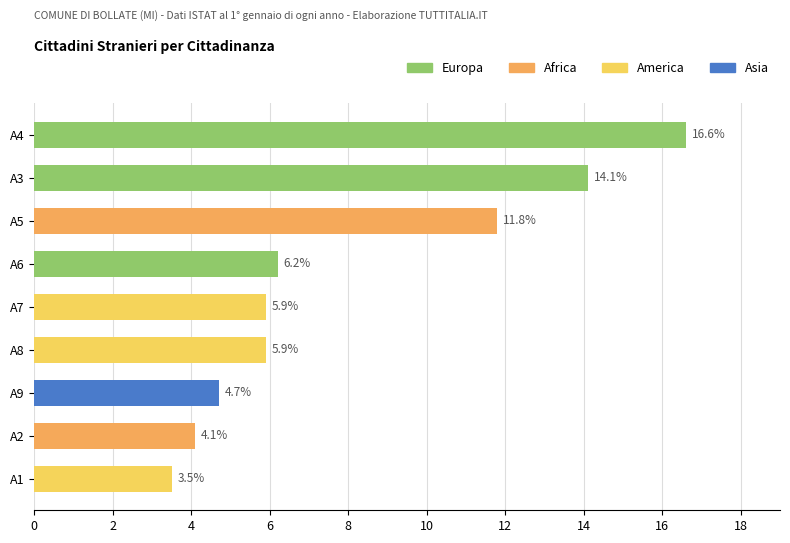

How many values are below 5?

3